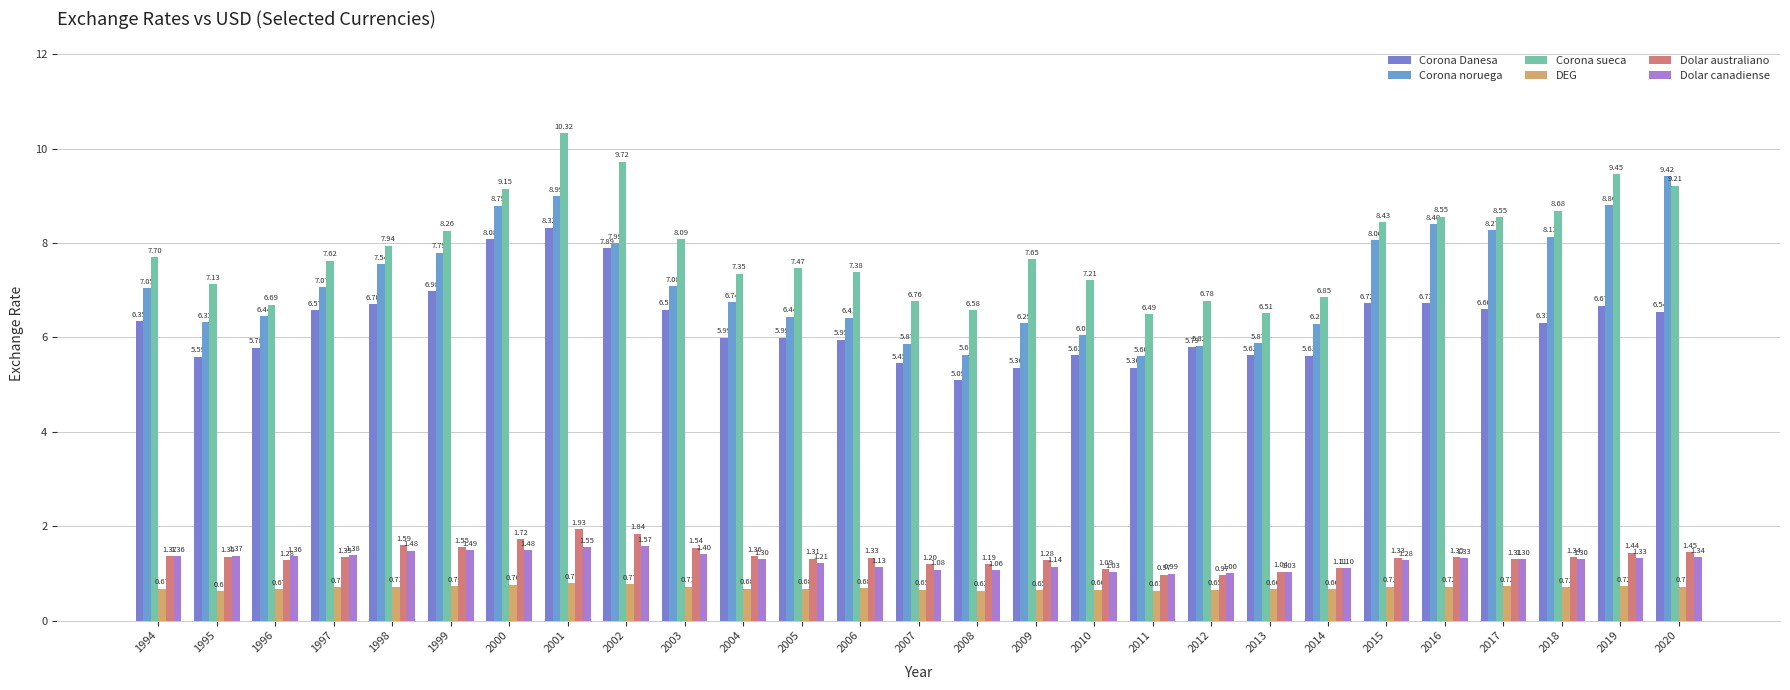

How many data points in Corona sueca are less than 7?

7